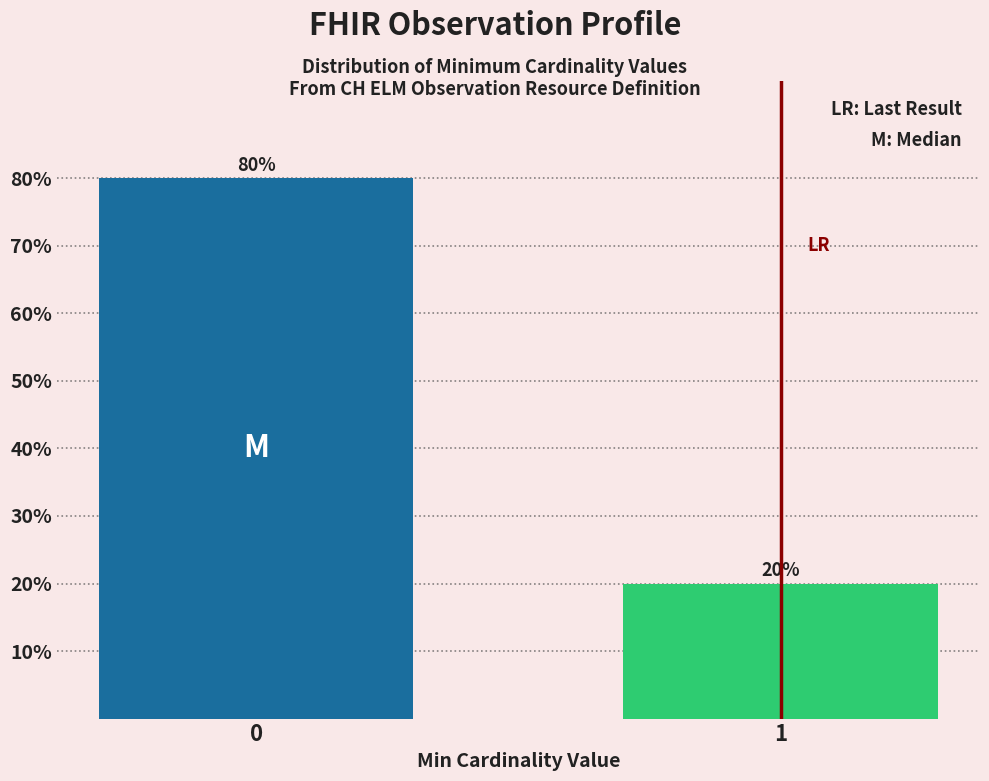

Reading right to left, what are all the values shown in this chart?

1=20	0=80